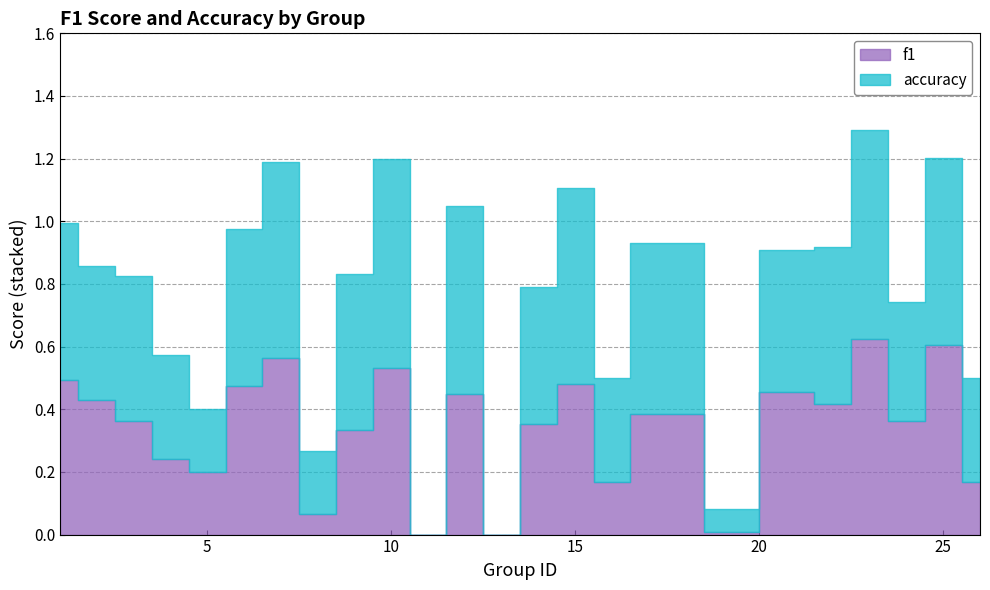

How many lines are shown in the chart?

2